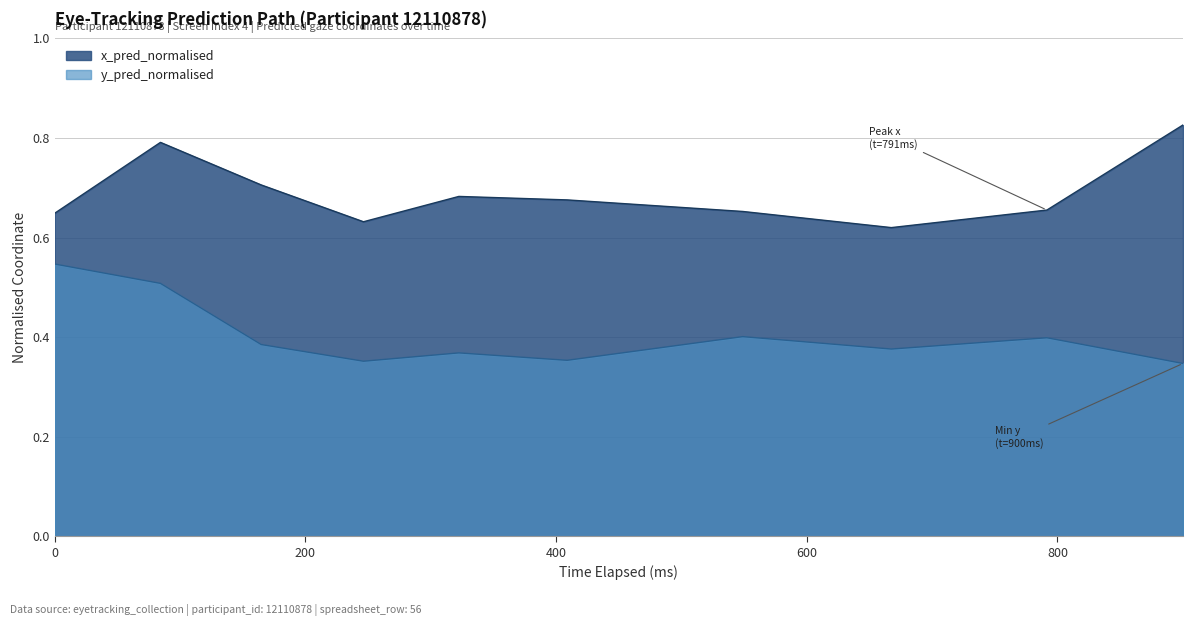

List the series in order of their peak value, lowest first.

y_pred_normalised, x_pred_normalised